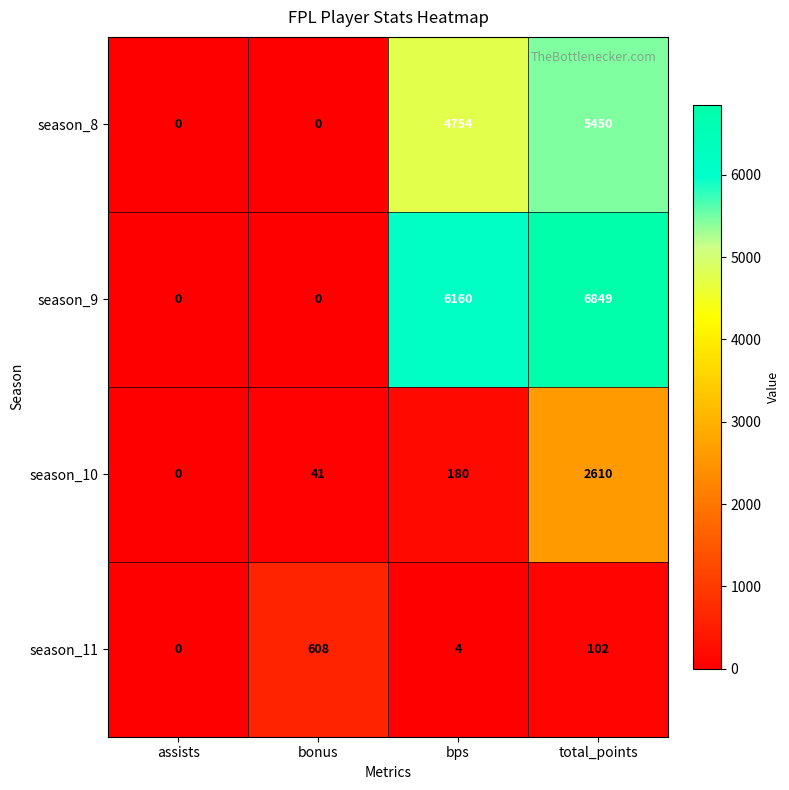

What is the difference between the highest and lowest values at total_points?

6747